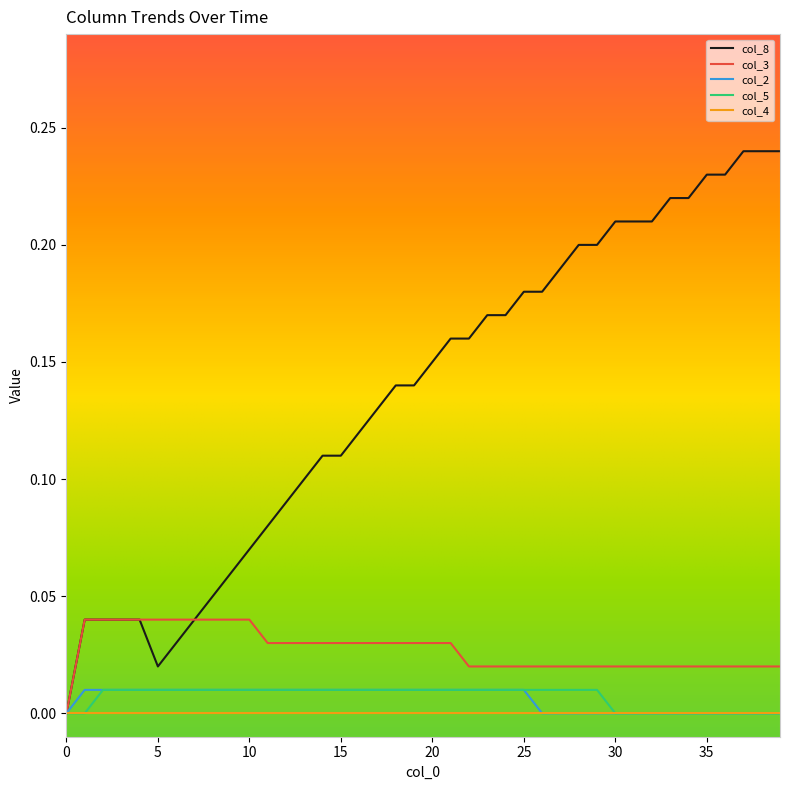

Which series has the widest spread of values?

col_8